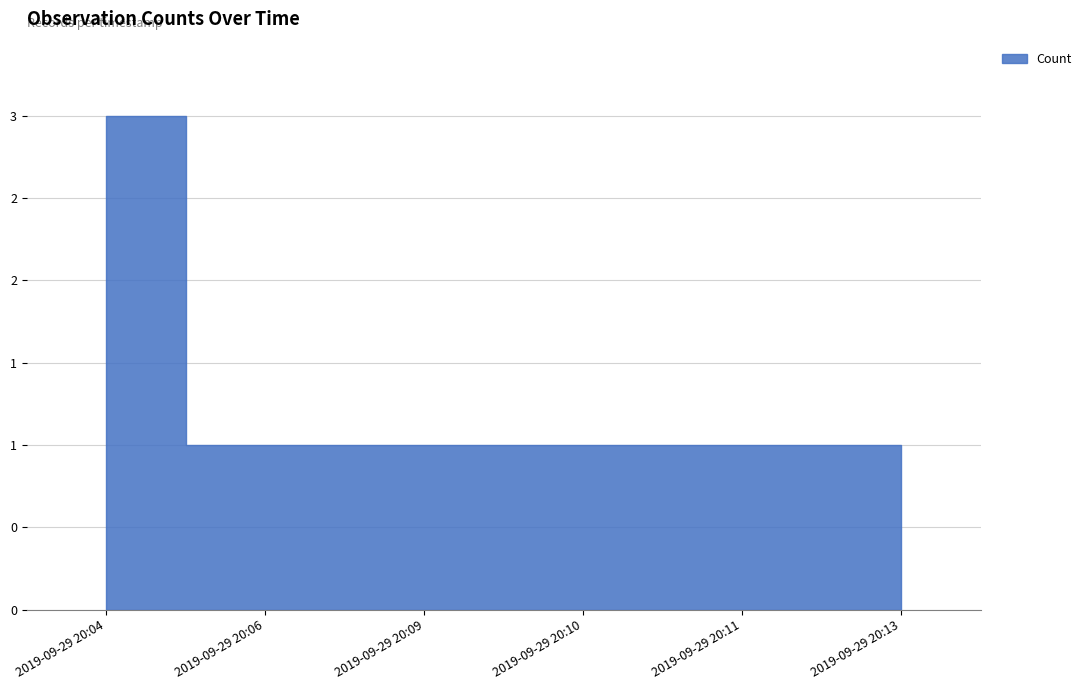

How many data points does each series have?

6